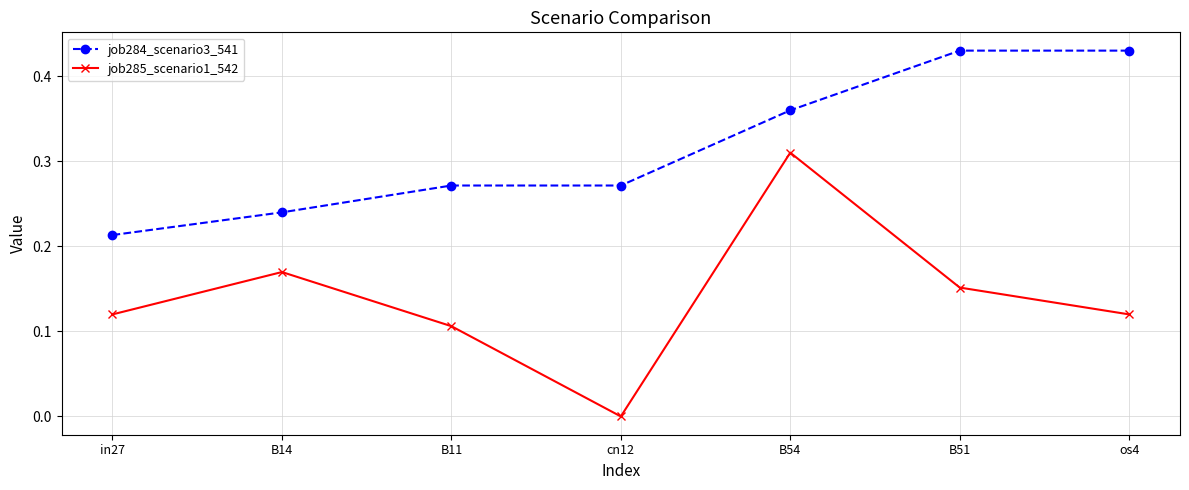

Which series has the largest range (max minus min)?

job285_scenario1_542